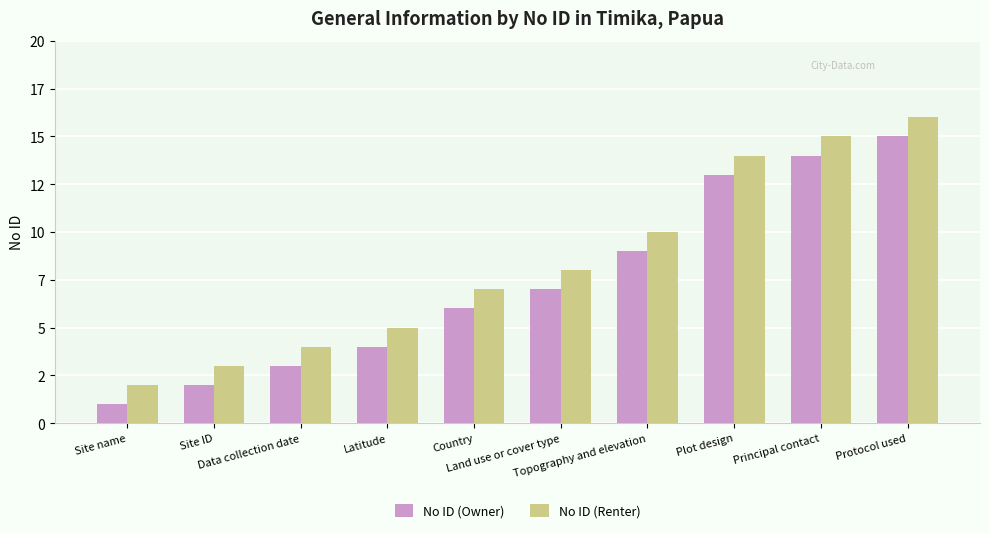

Are the bars horizontal?

No